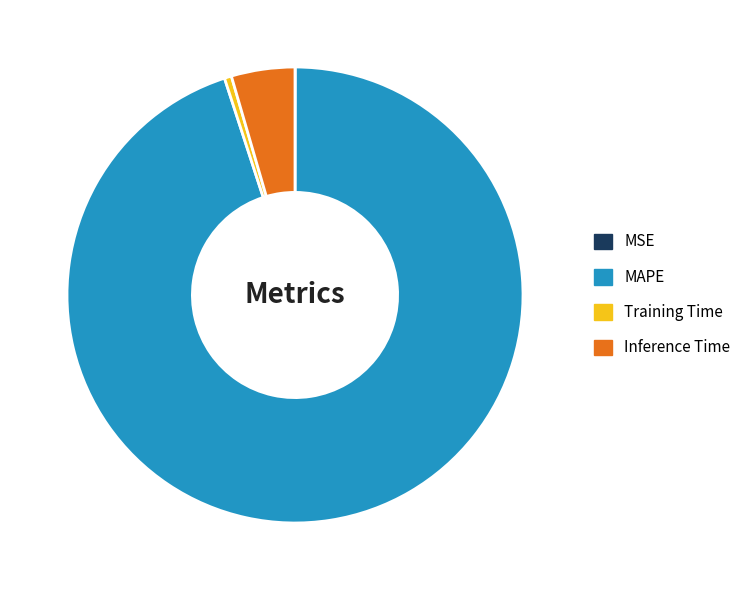

The Inference Time slice represents 10% of the pie. True or false?

False